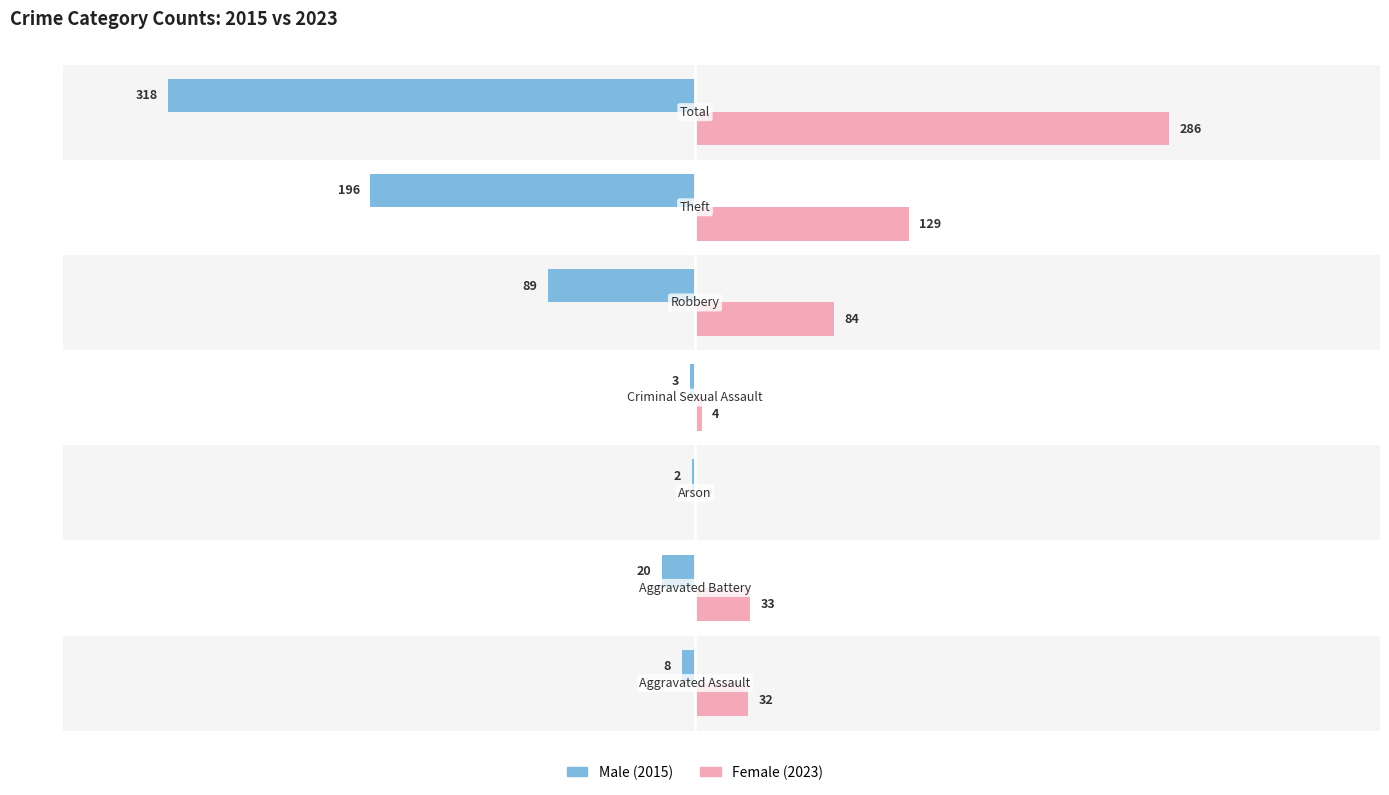

What is the value of the Male bar at the 2nd from the left?

-20